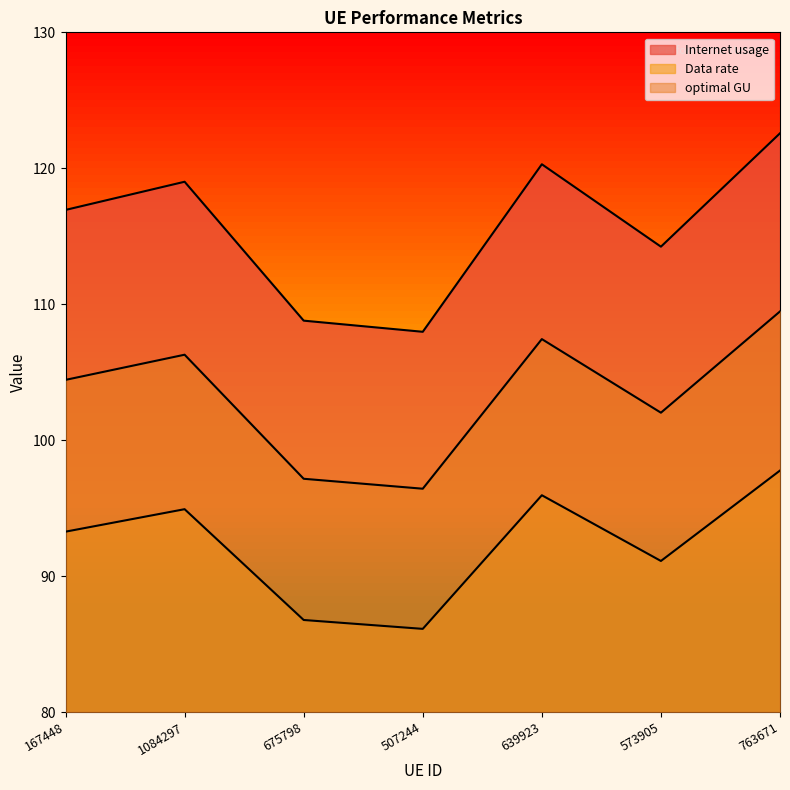

Which series changed the most between 639923 and 763671?

Internet usage